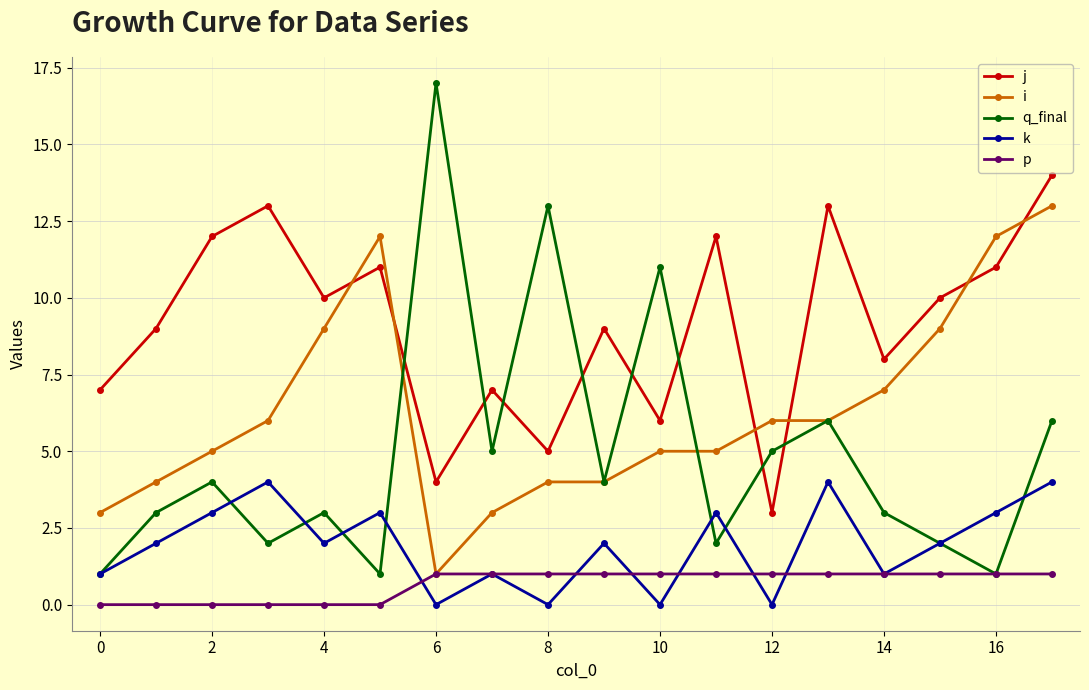

Rank the series by their average value, from highest to lowest.

j, i, q_final, k, p